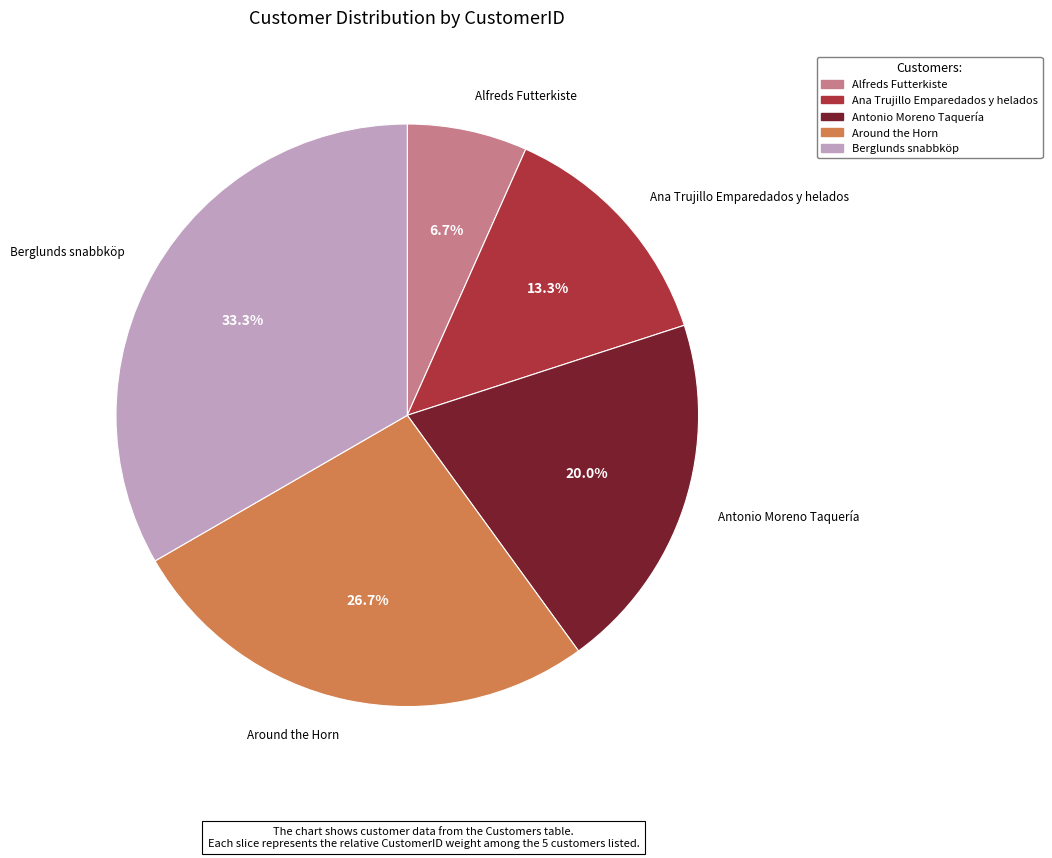

Is Antonio Moreno Taquería the majority of the pie?

No